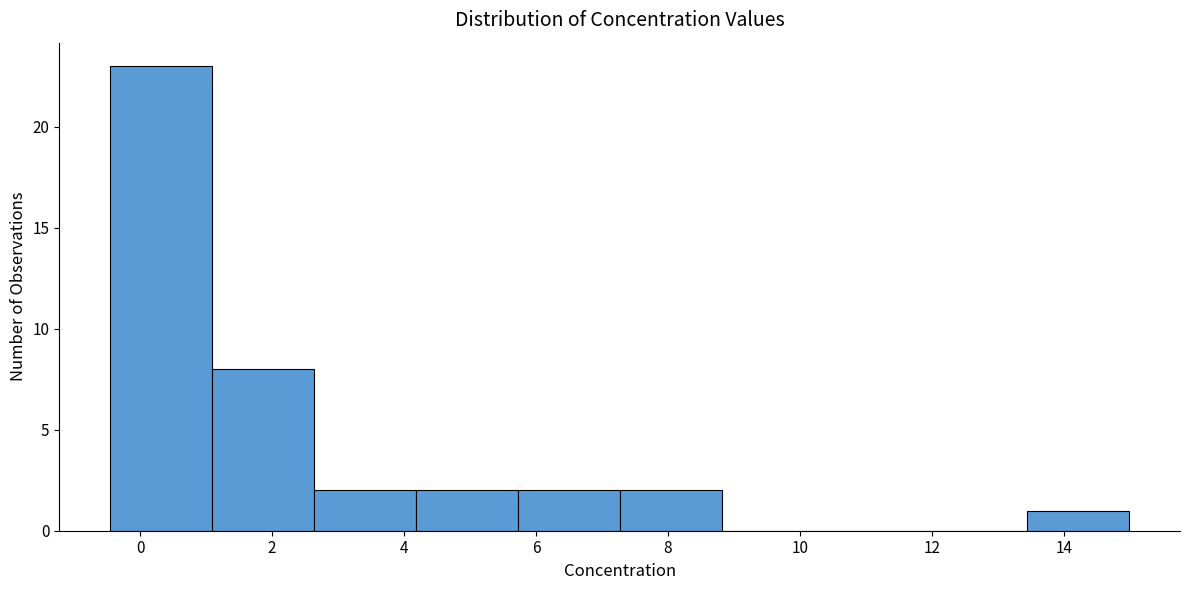

Reading left to right, list every bar in this chart as the range it spans on the x-axis followed by its height. Neither the bar edges nor the heights are printed on the chart, so give them approximately, as read against the axes.

-0.4 to 1.0: 23
1.0 to 2.6: 8
2.6 to 4.2: 2
4.2 to 5.8: 2
5.8 to 7.2: 2
7.2 to 8.8: 2
8.8 to 10.4: 0
10.4 to 11.8: 0
11.8 to 13.4: 0
13.4 to 15.0: 1